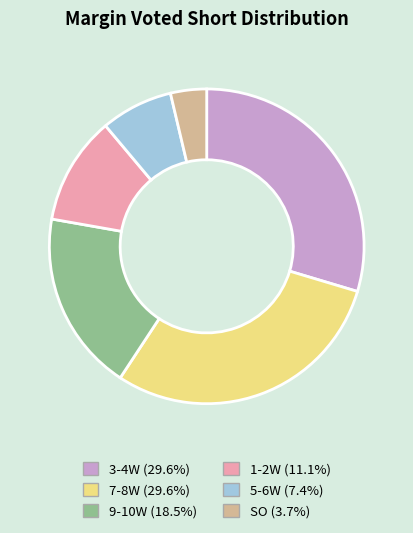

Which category has the smallest portion of the pie?

SO